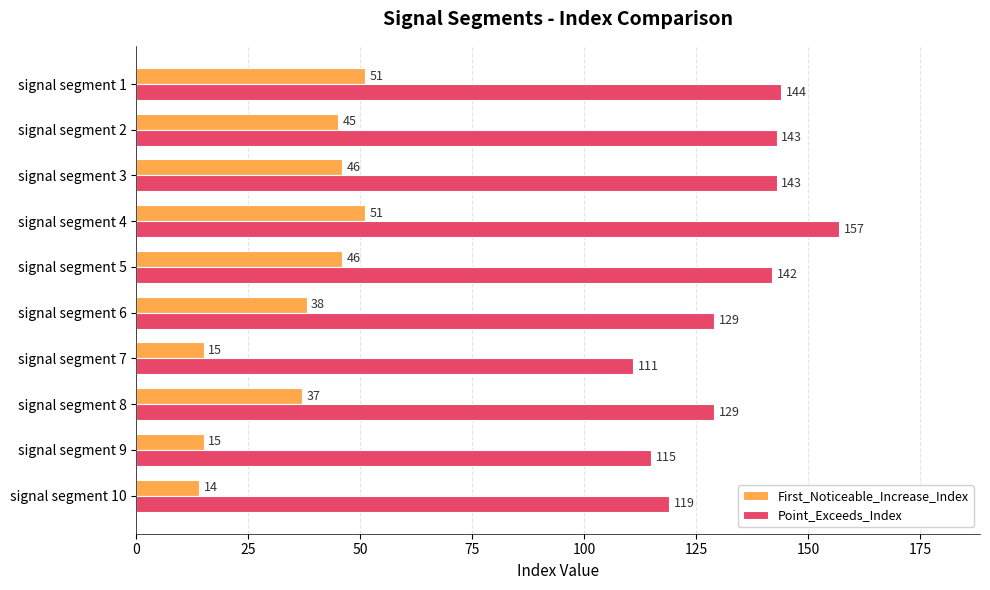

List the series in order of their peak value, highest first.

Point_Exceeds_Index, First_Noticeable_Increase_Index